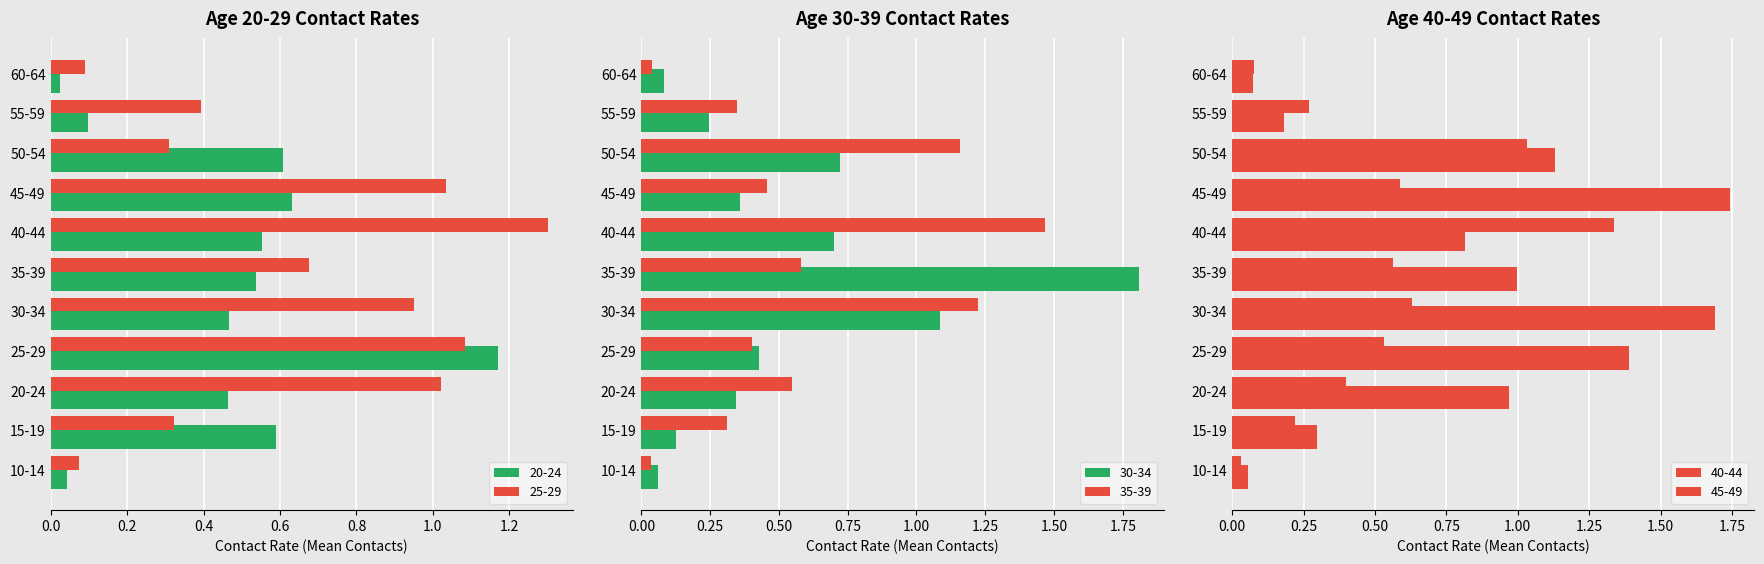

How many values in the 40_44 series exceed 0?

11